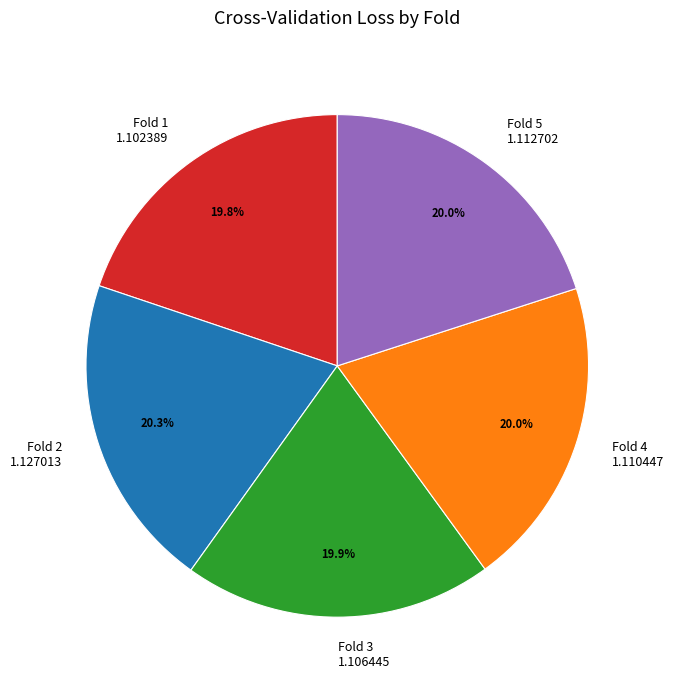

Does any single category account for the majority?

No